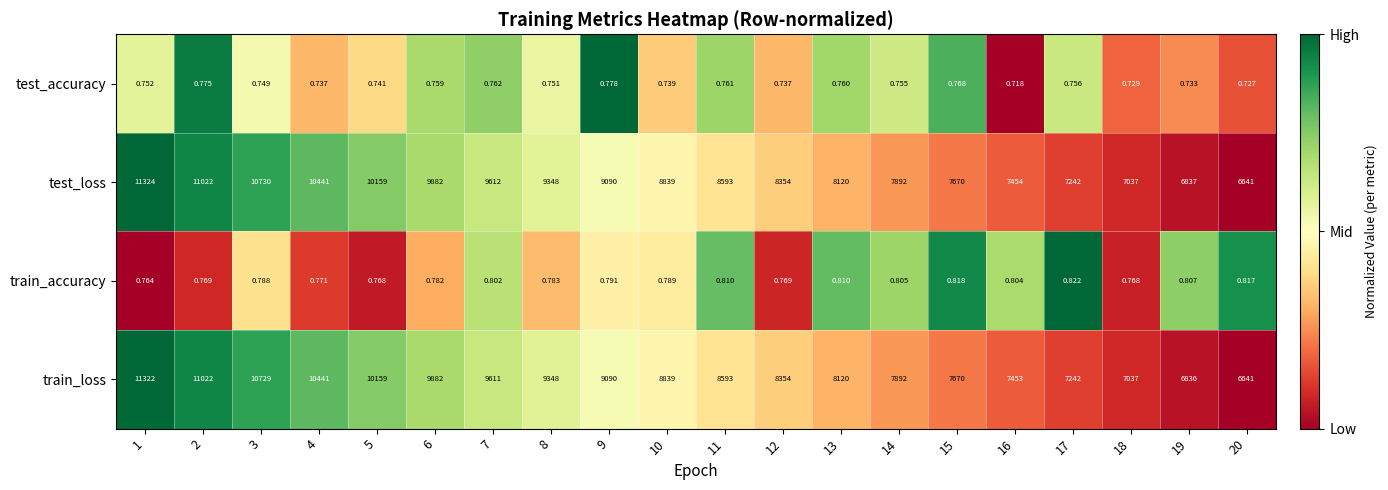

Is the value of test_accuracy at 1 greater than the value of train_loss at 13?

No